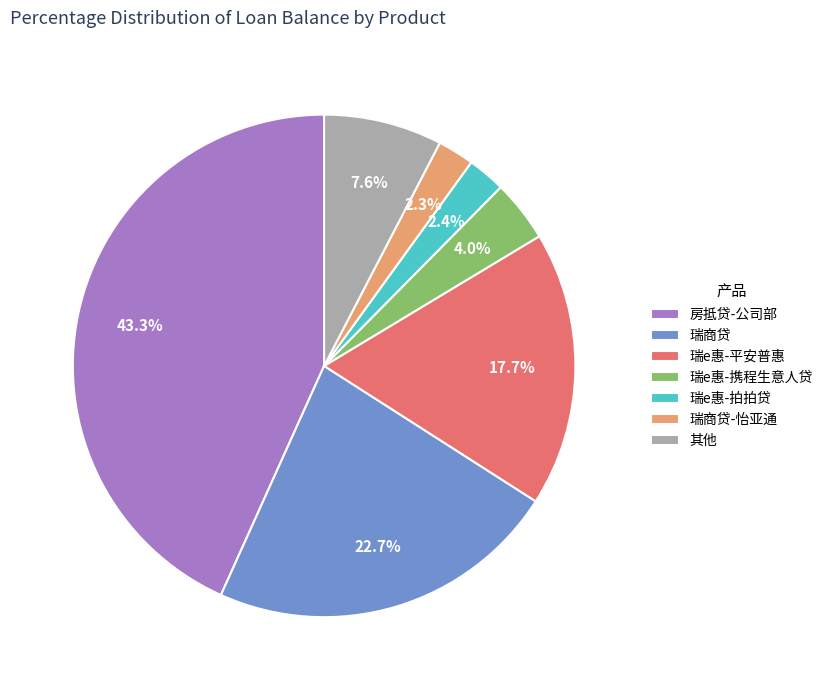

Which slice is the largest?

房抵贷-公司部